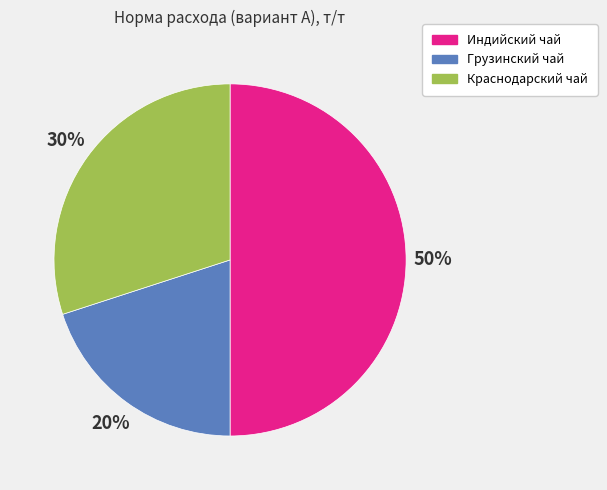

To the nearest percent, what portion does Индийский чай represent?

50%